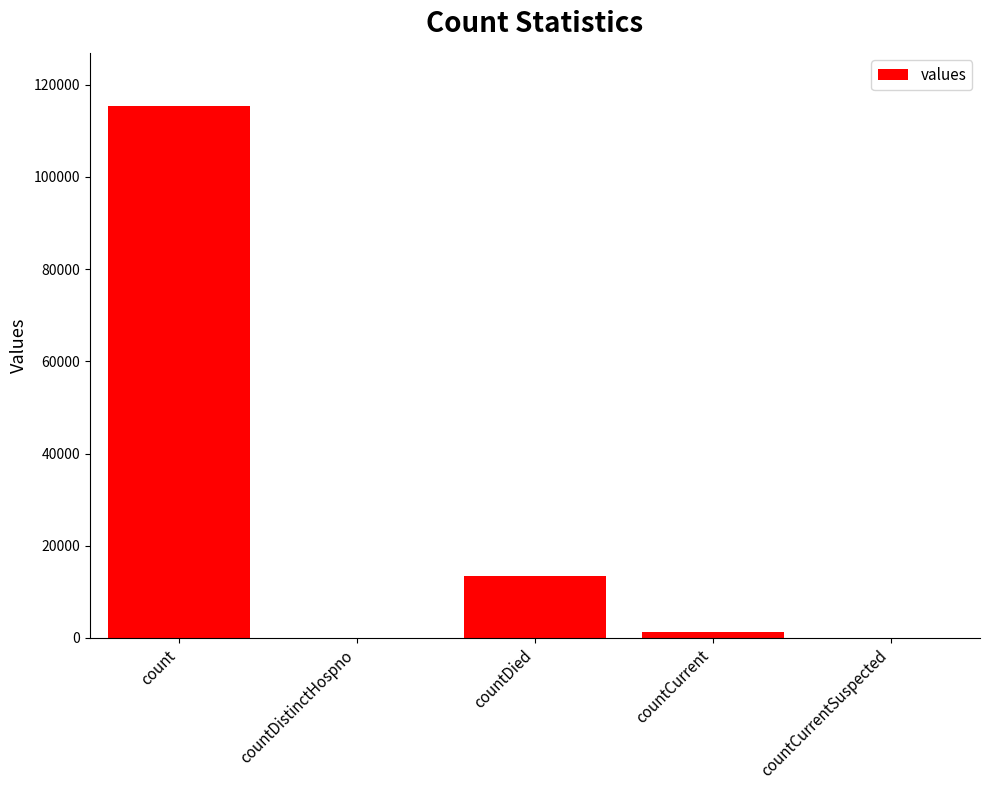

Reading left to right, list all the values displayed in this chart.

115379	0	13343	1383	0